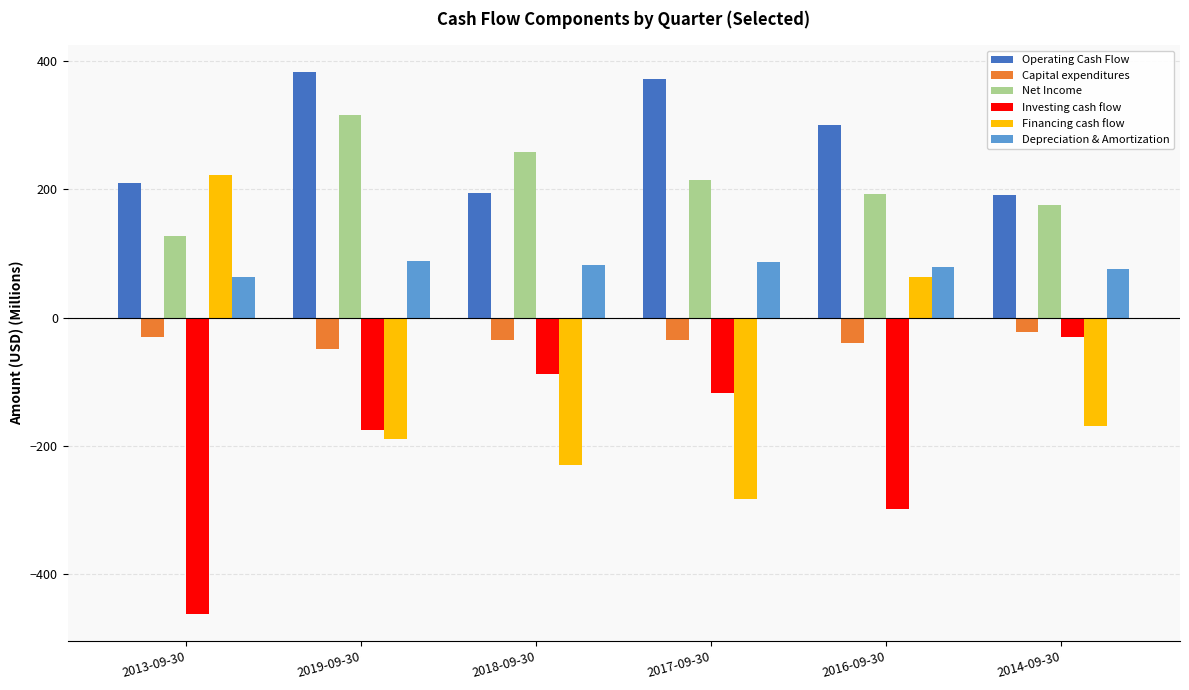

What is the maximum value shown in the chart?

382.0